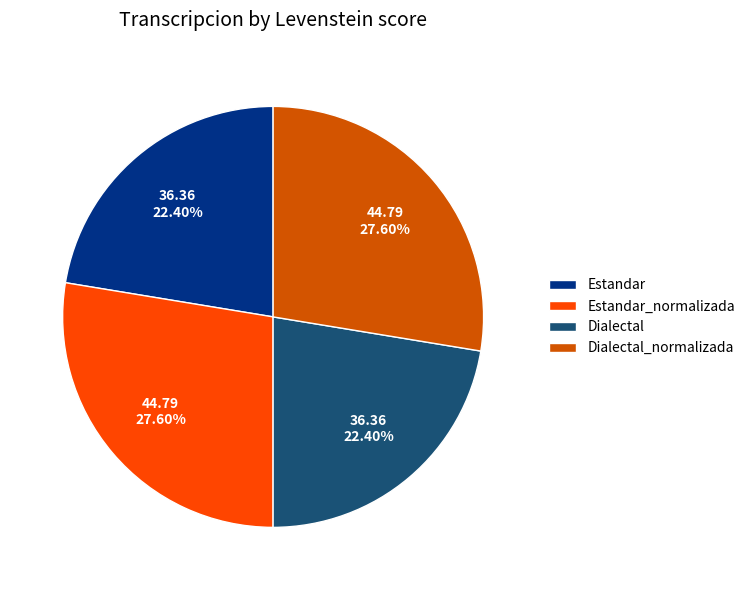

Do Estandar_normalizada and Dialectal_normalizada together represent more than half of the pie?

Yes